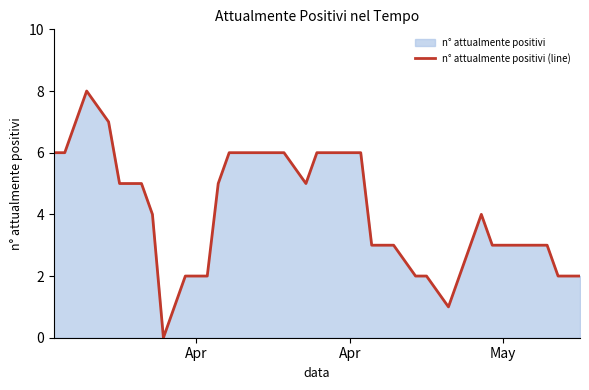

What is the difference between the maximum and minimum values?

8